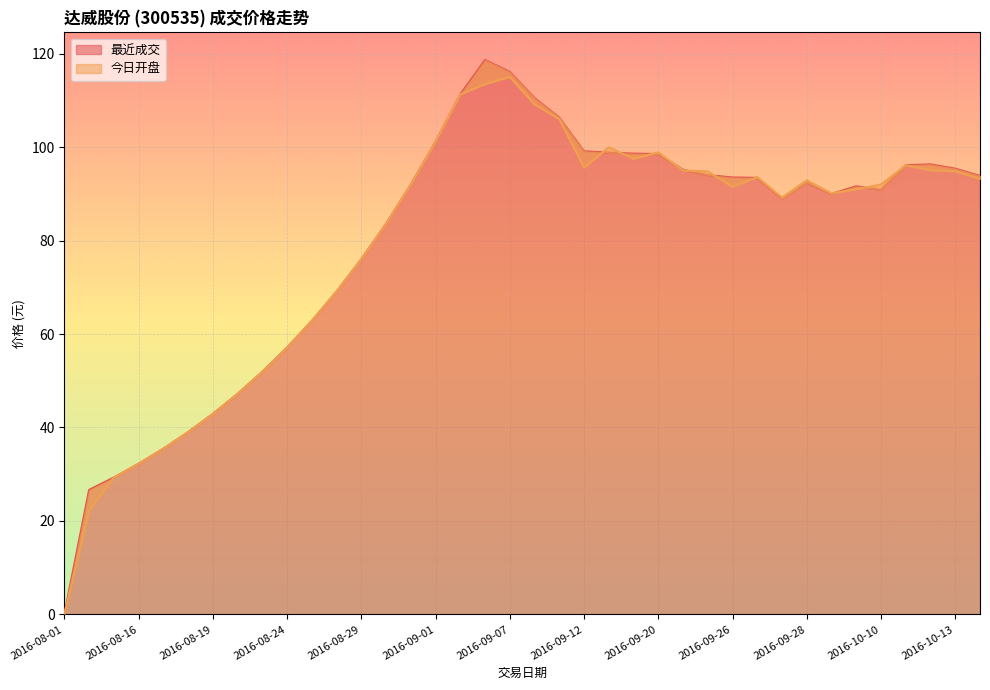

How many distinct data groups are displayed?

2